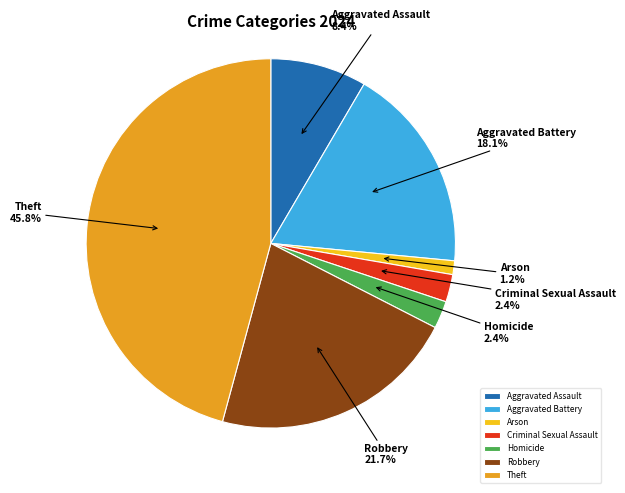

To the nearest percent, what is the average slice percentage?

14%